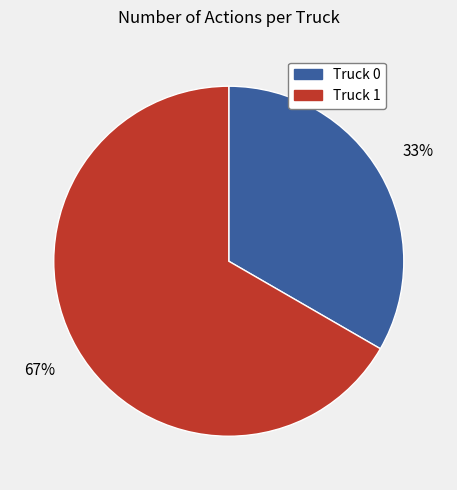

Which has a higher value, Truck 0 or Truck 1?

Truck 1